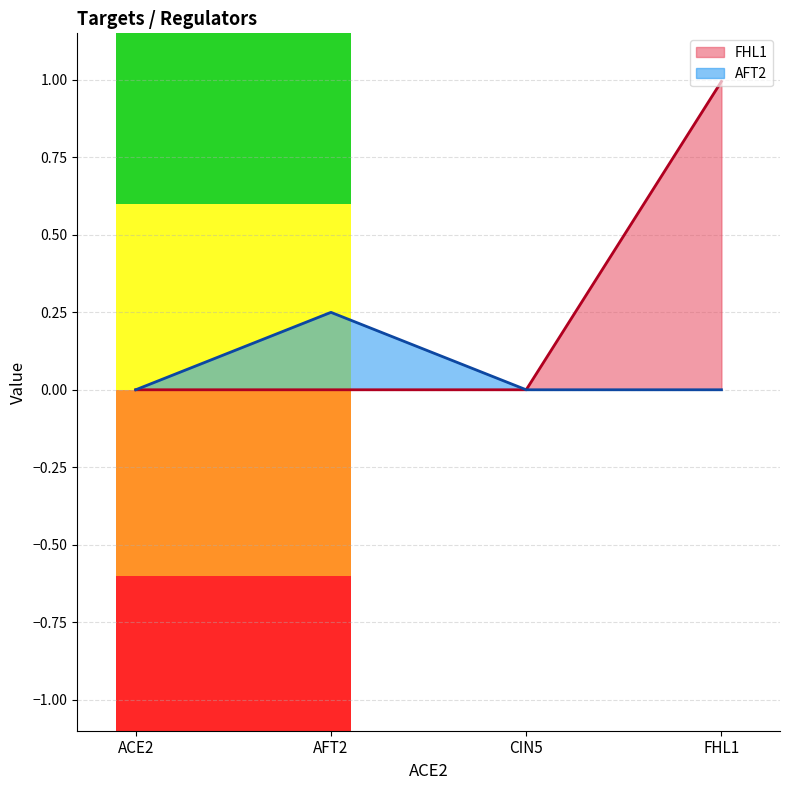

Reading right to left, what are all the values shown in this chart?

FHL1: 1.0	0.0	0.0	0.0
AFT2: 0.0	0.0	0.2	0.0